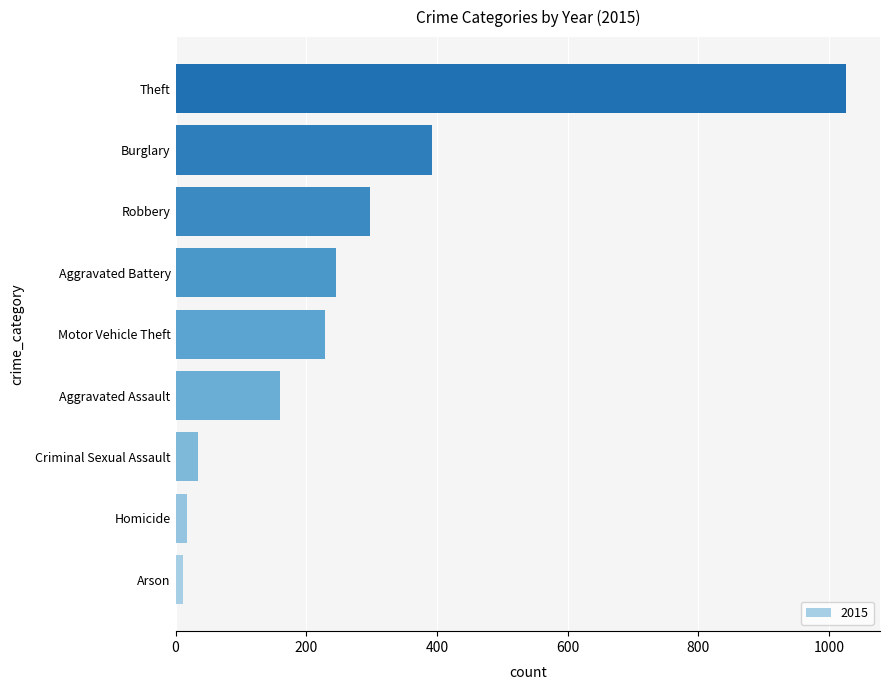

What is the maximum value shown in the chart?

1027